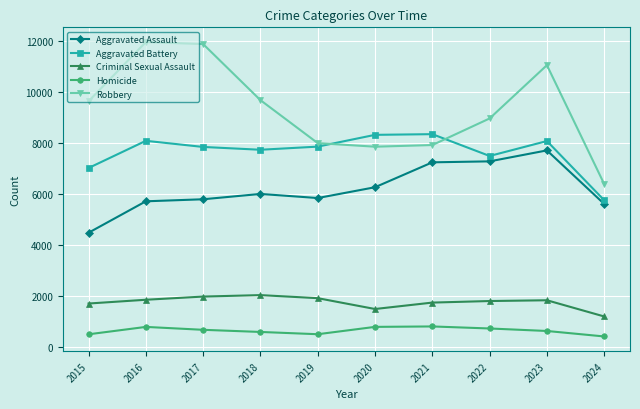

Is the value of Homicide at 2019 greater than the value of Criminal Sexual Assault at 2018?

No